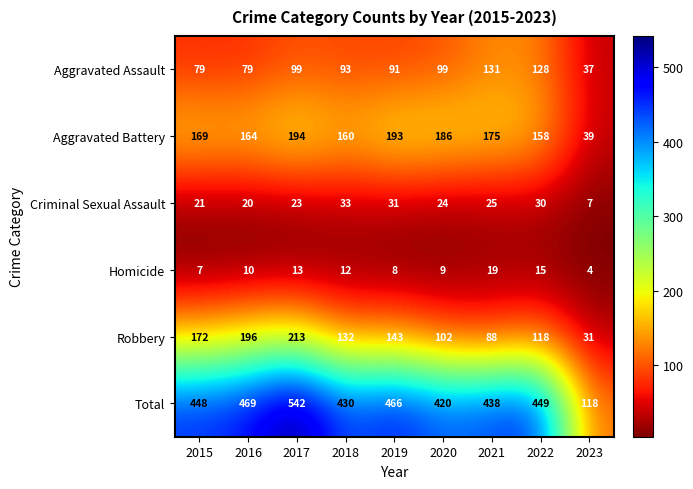

True or false: Criminal Sexual Assault has a value of 7 at 2015.

False